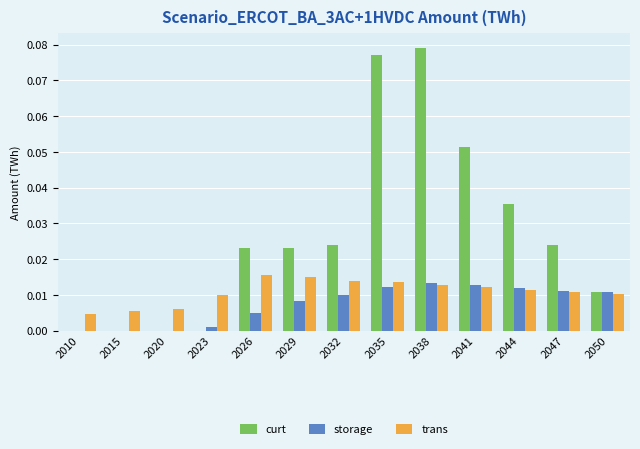

Which series changed the most between 2032 and 2044?

curt